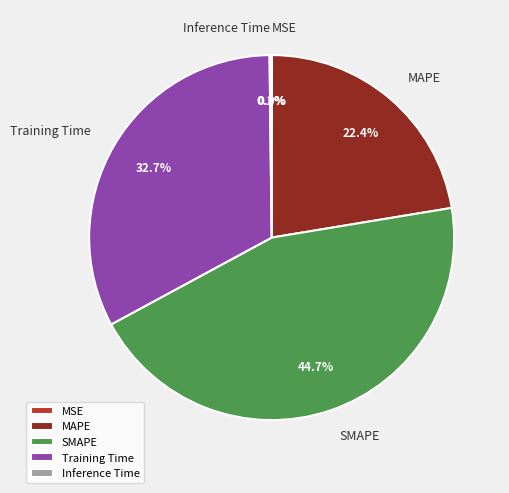

To the nearest percent, what is the average slice percentage?

20%